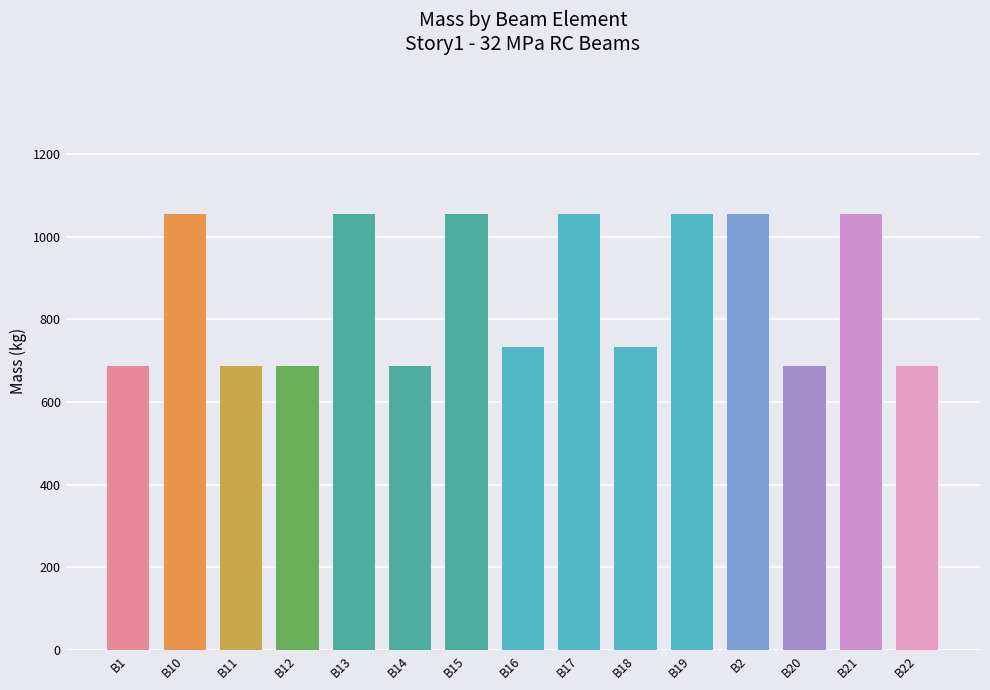

Between B22 and B2, which is larger?

B2